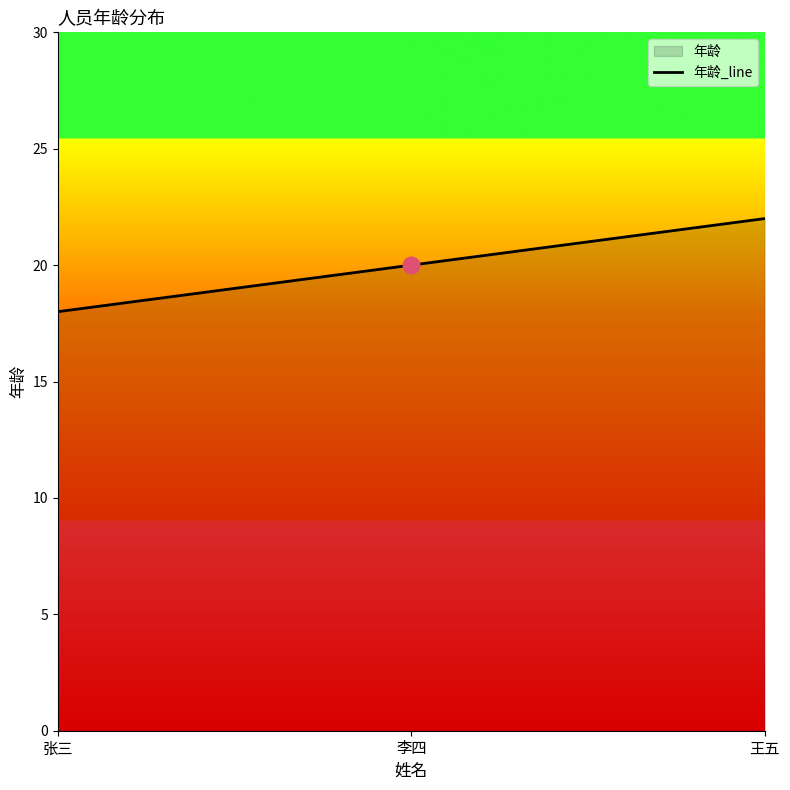

What is the sum of the values at 王五 and 张三?

40